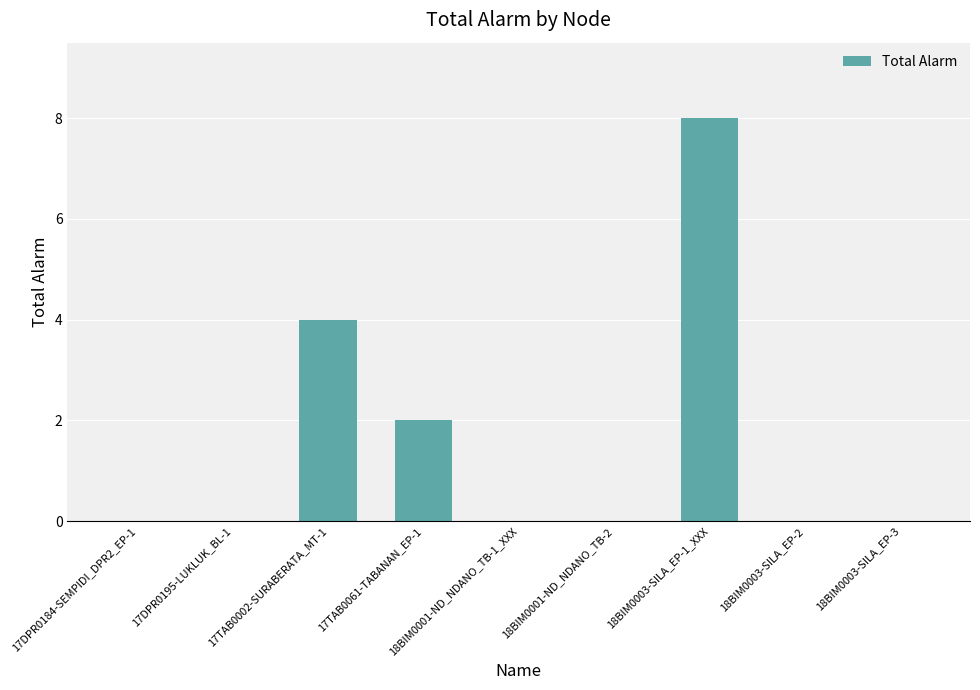

Which category has the highest value across all series?

18BIM0003-SILA_EP-1_XXX